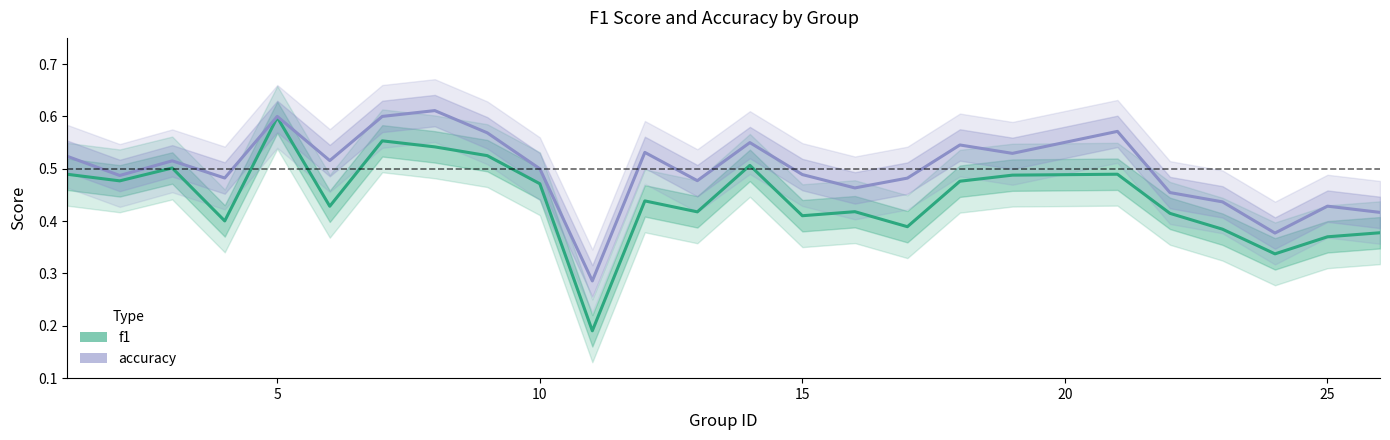

List the series in order of their peak value, highest first.

accuracy, f1